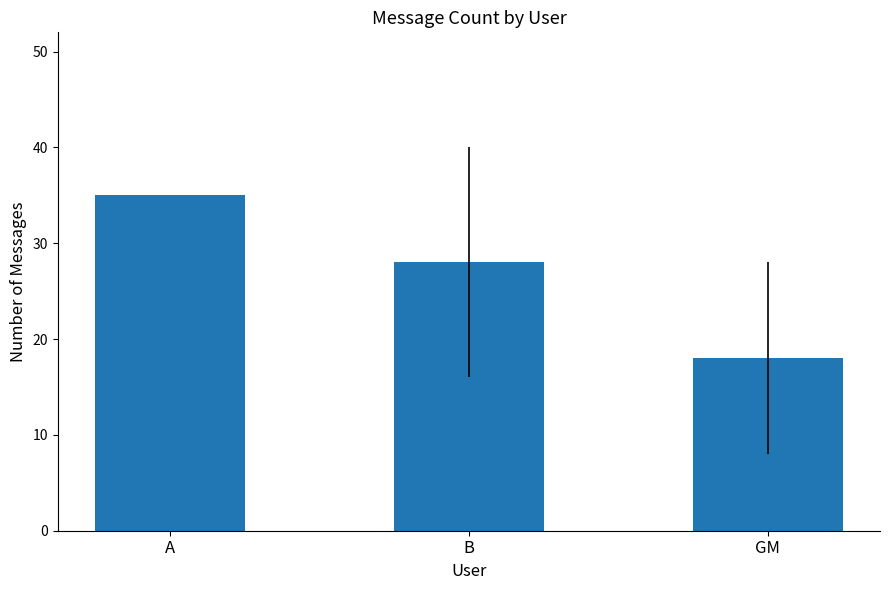

Are the bars horizontal?

No